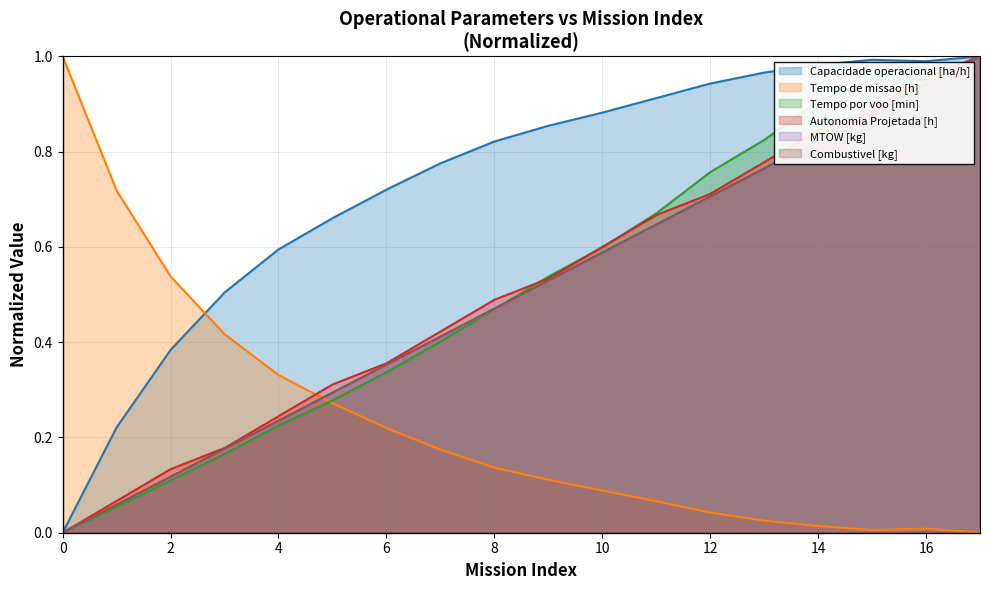

What is the sum of all MTOW [kg] values?

9.0